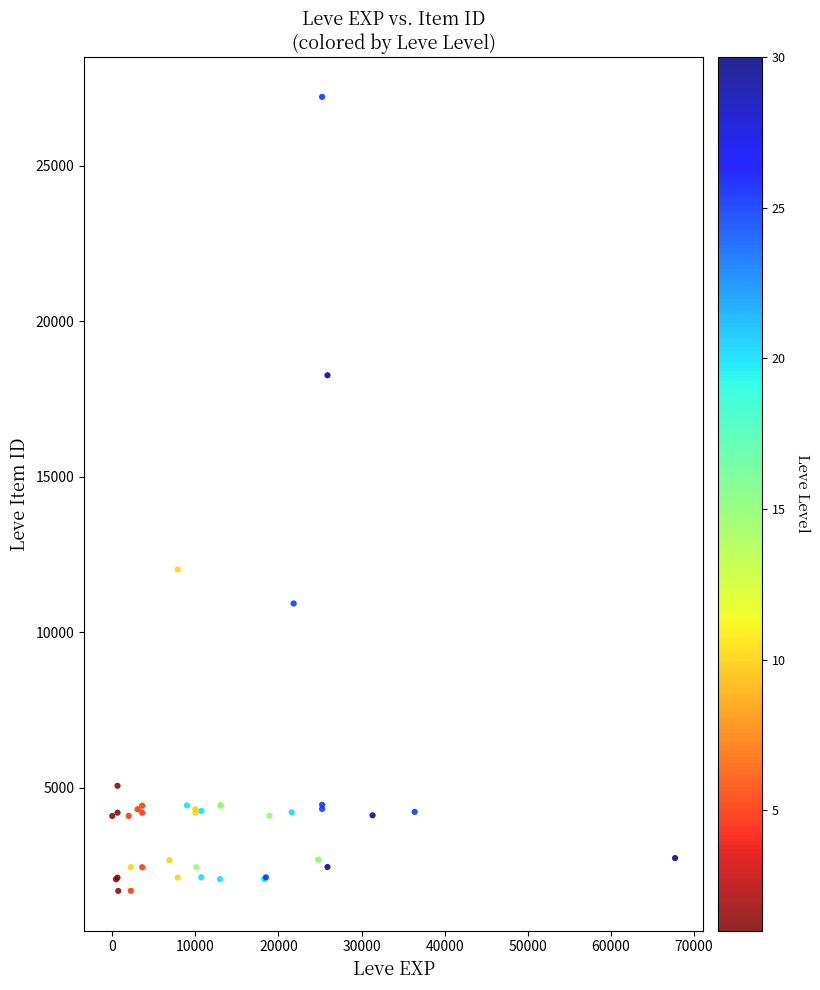

What Y value in the scatter plot is closest to 14448?

12018